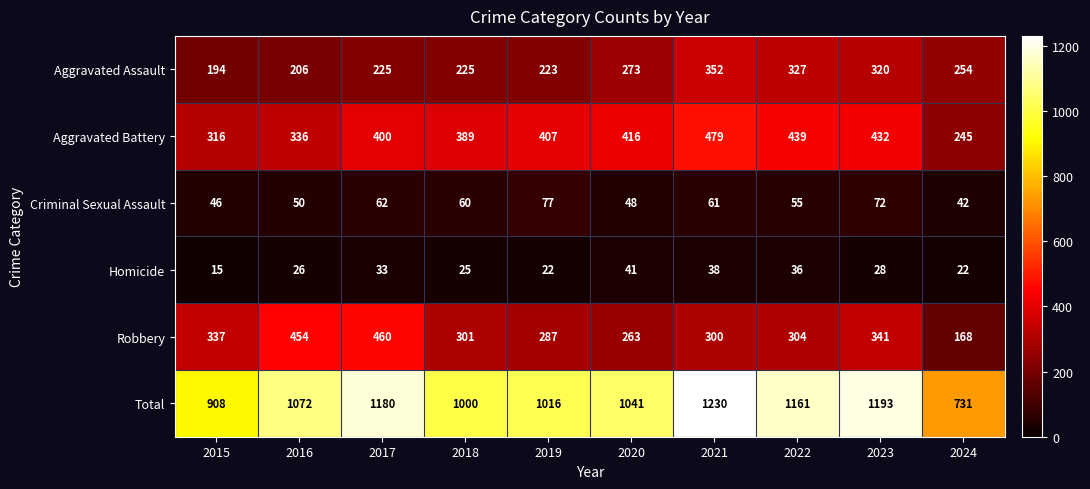

At which category is the sum across all series the highest?

2021